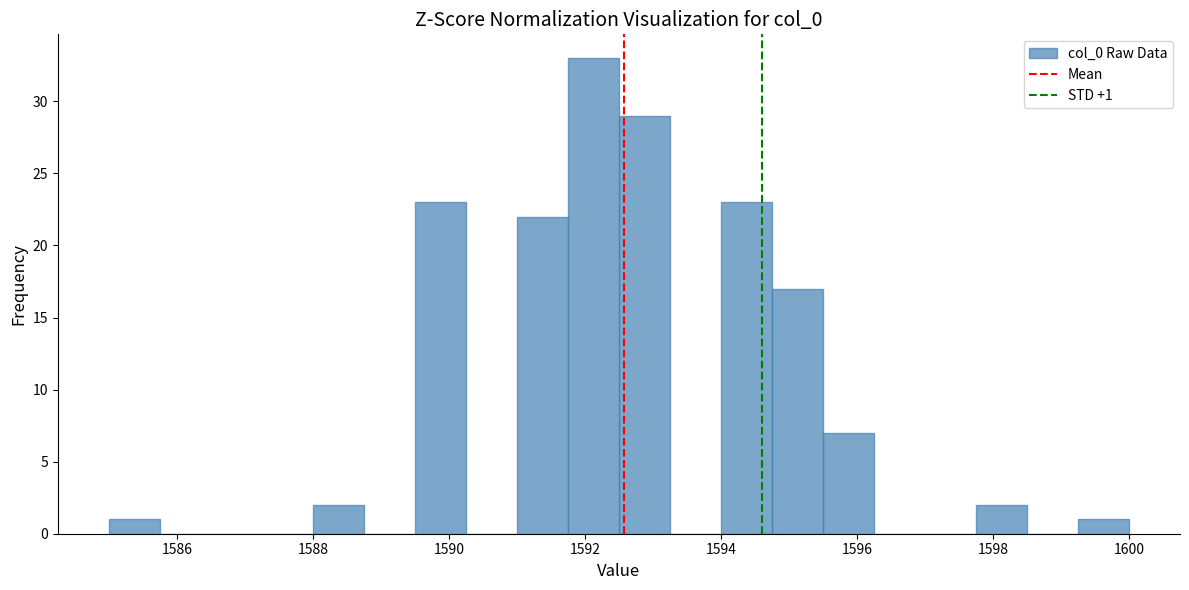

Around what value on the x-axis is the tallest bar? Give the approximate position of its centre, as read against the axis.

1592.2